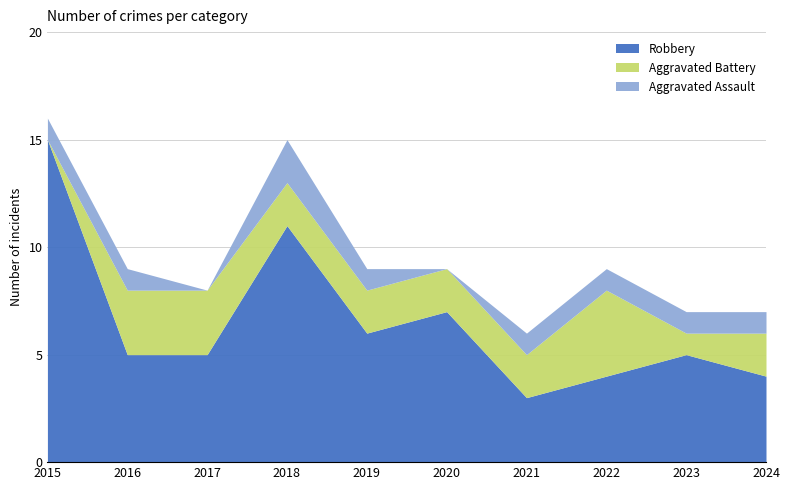

What is the value of the Robbery point at the 9th from the left?

5